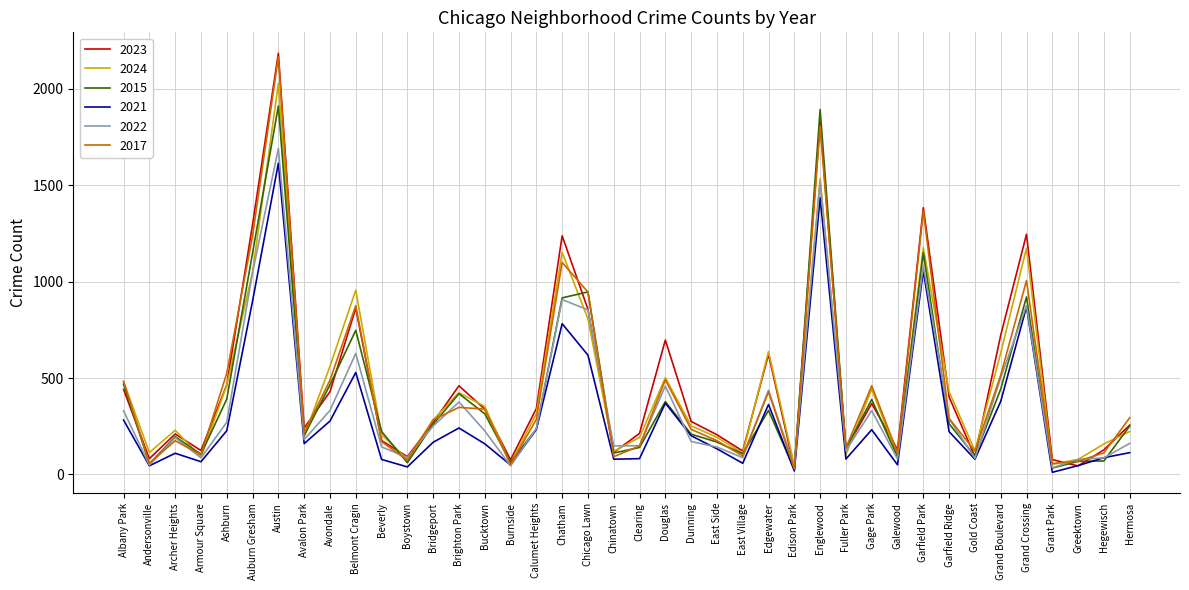

The 2017 series shows 2551 at Englewood. True or false?

False